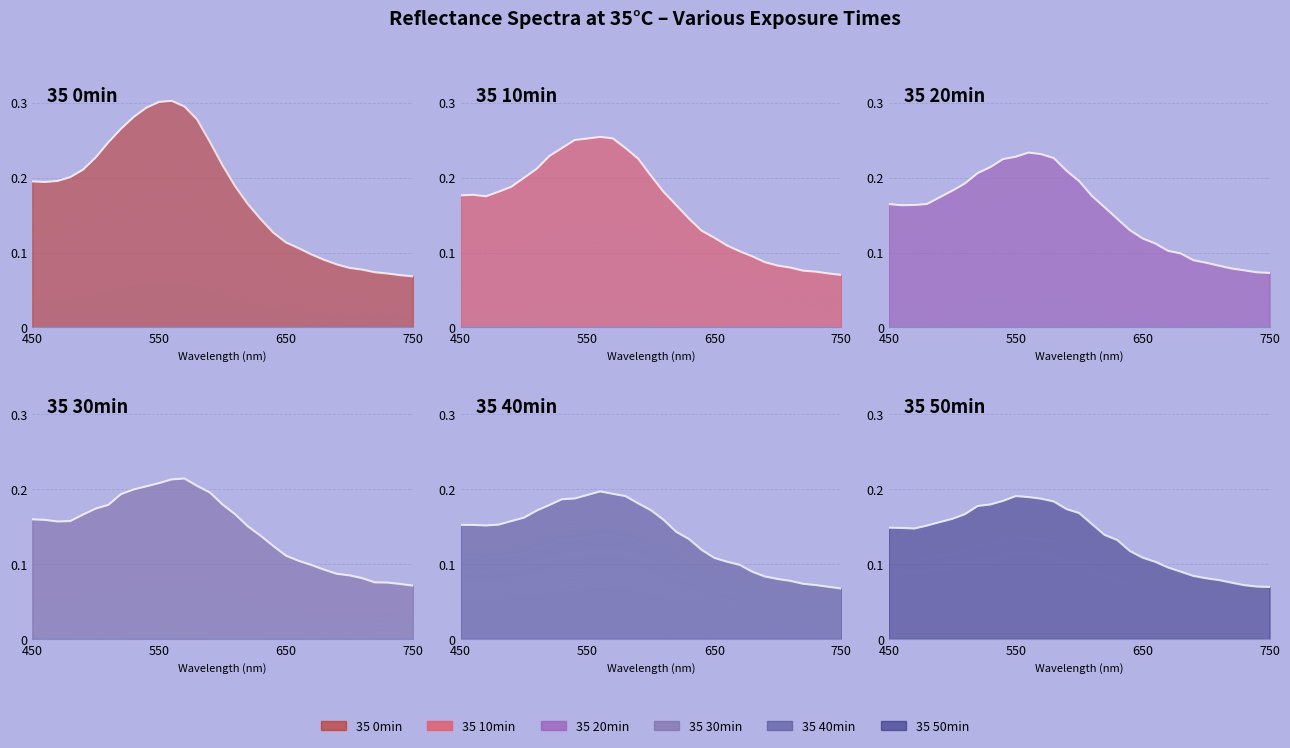

Reading left to right, transcribe all the data shown in this chart.

35 0min: 450=0.2	460=0.2	470=0.2	480=0.2	490=0.2	500=0.2	510=0.2	520=0.3	530=0.3	540=0.3	550=0.3	560=0.3	570=0.3	580=0.3	590=0.2	600=0.2	610=0.2	620=0.2	630=0.1	640=0.1	650=0.1	660=0.1	670=0.1	680=0.1	690=0.1	700=0.1	710=0.1	720=0.1	730=0.1	740=0.1	750=0.1
35 10min: 450=0.2	460=0.2	470=0.2	480=0.2	490=0.2	500=0.2	510=0.2	520=0.2	530=0.2	540=0.3	550=0.3	560=0.3	570=0.3	580=0.2	590=0.2	600=0.2	610=0.2	620=0.2	630=0.1	640=0.1	650=0.1	660=0.1	670=0.1	680=0.1	690=0.1	700=0.1	710=0.1	720=0.1	730=0.1	740=0.1	750=0.1
35 20min: 450=0.2	460=0.2	470=0.2	480=0.2	490=0.2	500=0.2	510=0.2	520=0.2	530=0.2	540=0.2	550=0.2	560=0.2	570=0.2	580=0.2	590=0.2	600=0.2	610=0.2	620=0.2	630=0.1	640=0.1	650=0.1	660=0.1	670=0.1	680=0.1	690=0.1	700=0.1	710=0.1	720=0.1	730=0.1	740=0.1	750=0.1
35 30min: 450=0.2	460=0.2	470=0.2	480=0.2	490=0.2	500=0.2	510=0.2	520=0.2	530=0.2	540=0.2	550=0.2	560=0.2	570=0.2	580=0.2	590=0.2	600=0.2	610=0.2	620=0.2	630=0.1	640=0.1	650=0.1	660=0.1	670=0.1	680=0.1	690=0.1	700=0.1	710=0.1	720=0.1	730=0.1	740=0.1	750=0.1
35 40min: 450=0.2	460=0.2	470=0.2	480=0.2	490=0.2	500=0.2	510=0.2	520=0.2	530=0.2	540=0.2	550=0.2	560=0.2	570=0.2	580=0.2	590=0.2	600=0.2	610=0.2	620=0.1	630=0.1	640=0.1	650=0.1	660=0.1	670=0.1	680=0.1	690=0.1	700=0.1	710=0.1	720=0.1	730=0.1	740=0.1	750=0.1
35 50min: 450=0.1	460=0.1	470=0.1	480=0.2	490=0.2	500=0.2	510=0.2	520=0.2	530=0.2	540=0.2	550=0.2	560=0.2	570=0.2	580=0.2	590=0.2	600=0.2	610=0.2	620=0.1	630=0.1	640=0.1	650=0.1	660=0.1	670=0.1	680=0.1	690=0.1	700=0.1	710=0.1	720=0.1	730=0.1	740=0.1	750=0.1